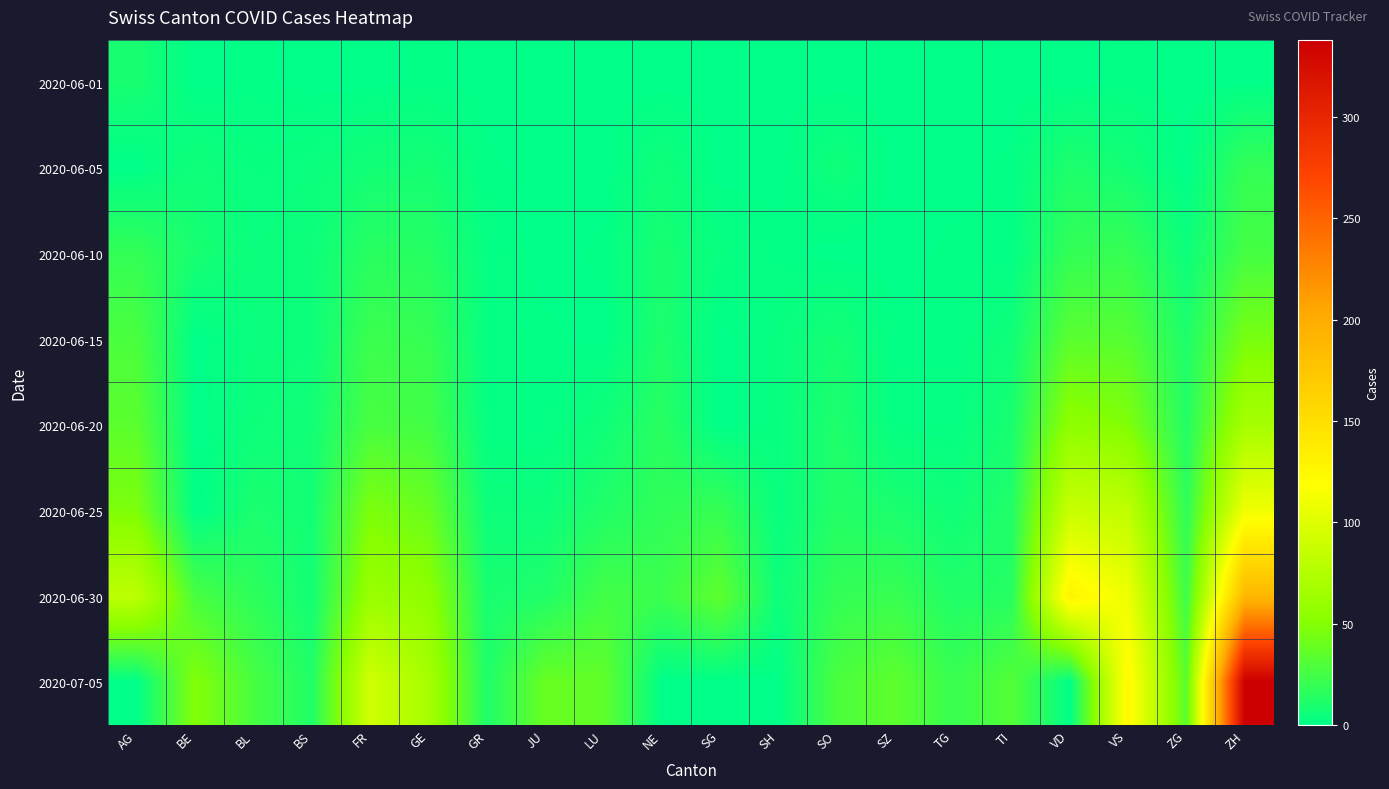

Reading right to left, what are all the values shown in this chart?

2020-06-01: ZH=0	ZG=0	VS=1	VD=0	TI=0	TG=0	SZ=0	SO=0	SH=0	SG=0	NE=0	LU=0	JU=0	GR=0	GE=1	FR=0	BS=0	BL=1	BE=0	AG=9
2020-06-05: ZH=19	ZG=0	VS=7	VD=11	TI=1	TG=0	SZ=0	SO=6	SH=0	SG=0	NE=6	LU=0	JU=0	GR=1	GE=8	FR=7	BS=4	BL=3	BE=6	AG=0
2020-06-10: ZH=26	ZG=5	VS=20	VD=19	TI=1	TG=1	SZ=0	SO=0	SH=1	SG=3	NE=9	LU=1	JU=0	GR=2	GE=14	FR=15	BS=5	BL=4	BE=9	AG=19
2020-06-15: ZH=45	ZG=11	VS=32	VD=34	TI=6	TG=1	SZ=1	SO=8	SH=3	SG=0	NE=11	LU=0	JU=1	GR=2	GE=20	FR=22	BS=5	BL=4	BE=0	AG=28
2020-06-20: ZH=68	ZG=13	VS=48	VD=55	TI=9	TG=2	SZ=2	SO=11	SH=3	SG=0	NE=15	LU=6	JU=1	GR=2	GE=25	FR=27	BS=7	BL=5	BE=0	AG=34
2020-06-25: ZH=110	ZG=17	VS=82	VD=88	TI=12	TG=6	SZ=10	SO=13	SH=3	SG=20	NE=18	LU=12	JU=5	GR=5	GE=39	FR=47	BS=7	BL=10	BE=0	AG=47
2020-06-30: ZH=189	ZG=23	VS=109	VD=130	TI=14	TG=12	SZ=21	SO=19	SH=5	SG=35	NE=22	LU=25	JU=12	GR=9	GE=55	FR=61	BS=7	BL=17	BE=27	AG=81
2020-07-05: ZH=338	ZG=33	VS=124	VD=0	TI=31	TG=21	SZ=35	SO=28	SH=0	SG=0	NE=0	LU=36	JU=39	GR=11	GE=68	FR=92	BS=12	BL=27	BE=49	AG=0